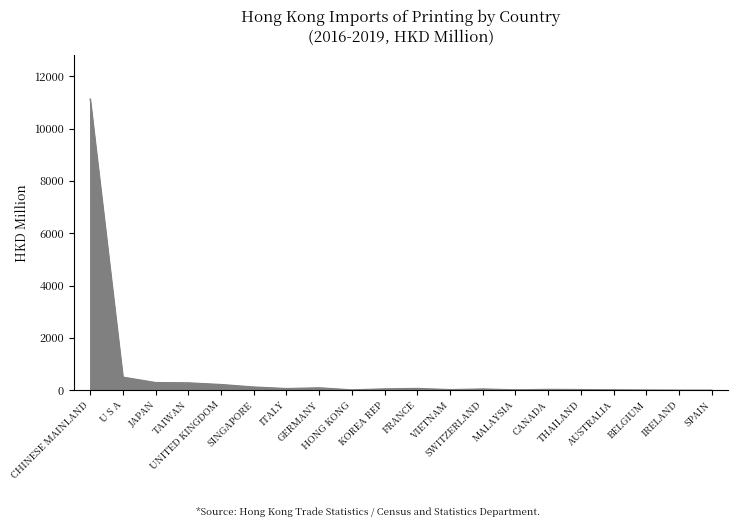

The chart shows a value of 123.6 at SINGAPORE. True or false?

True